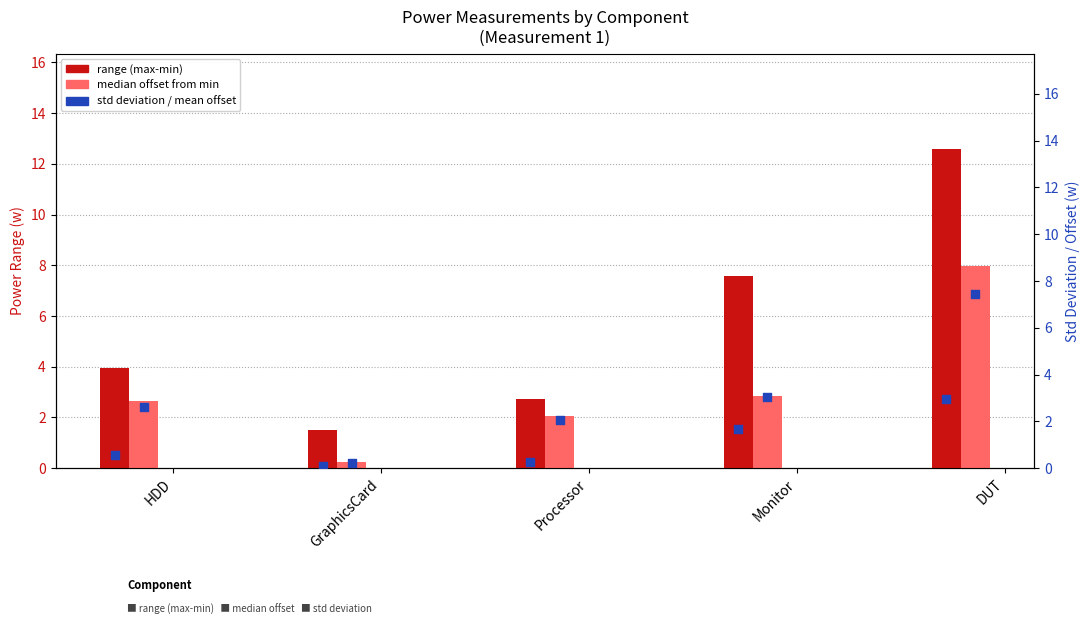

What is the total value across all series at HDD?

9.8